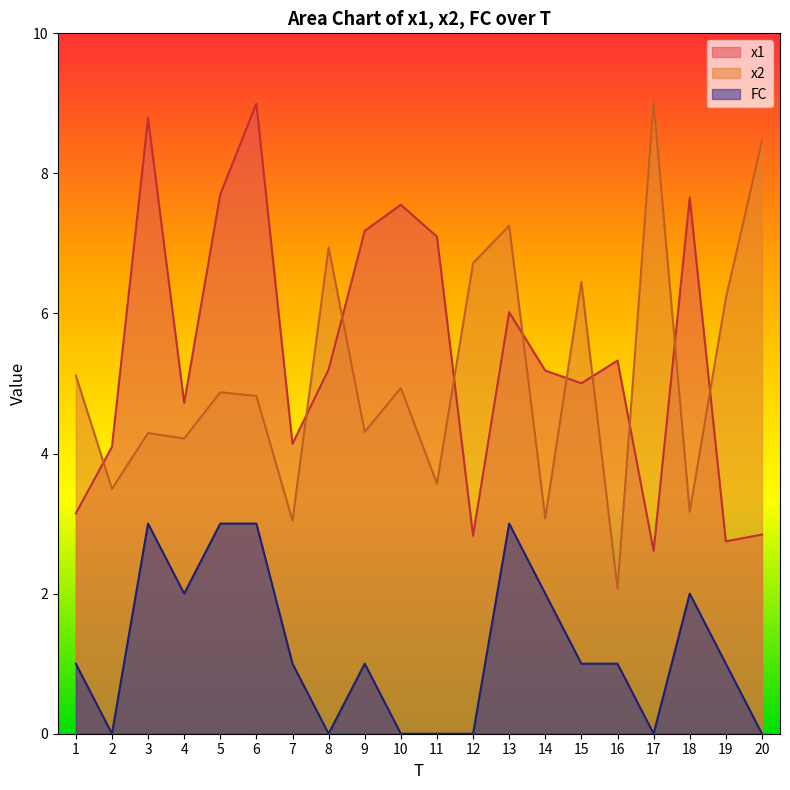

True or false: FC and x1 cross at least once.

False